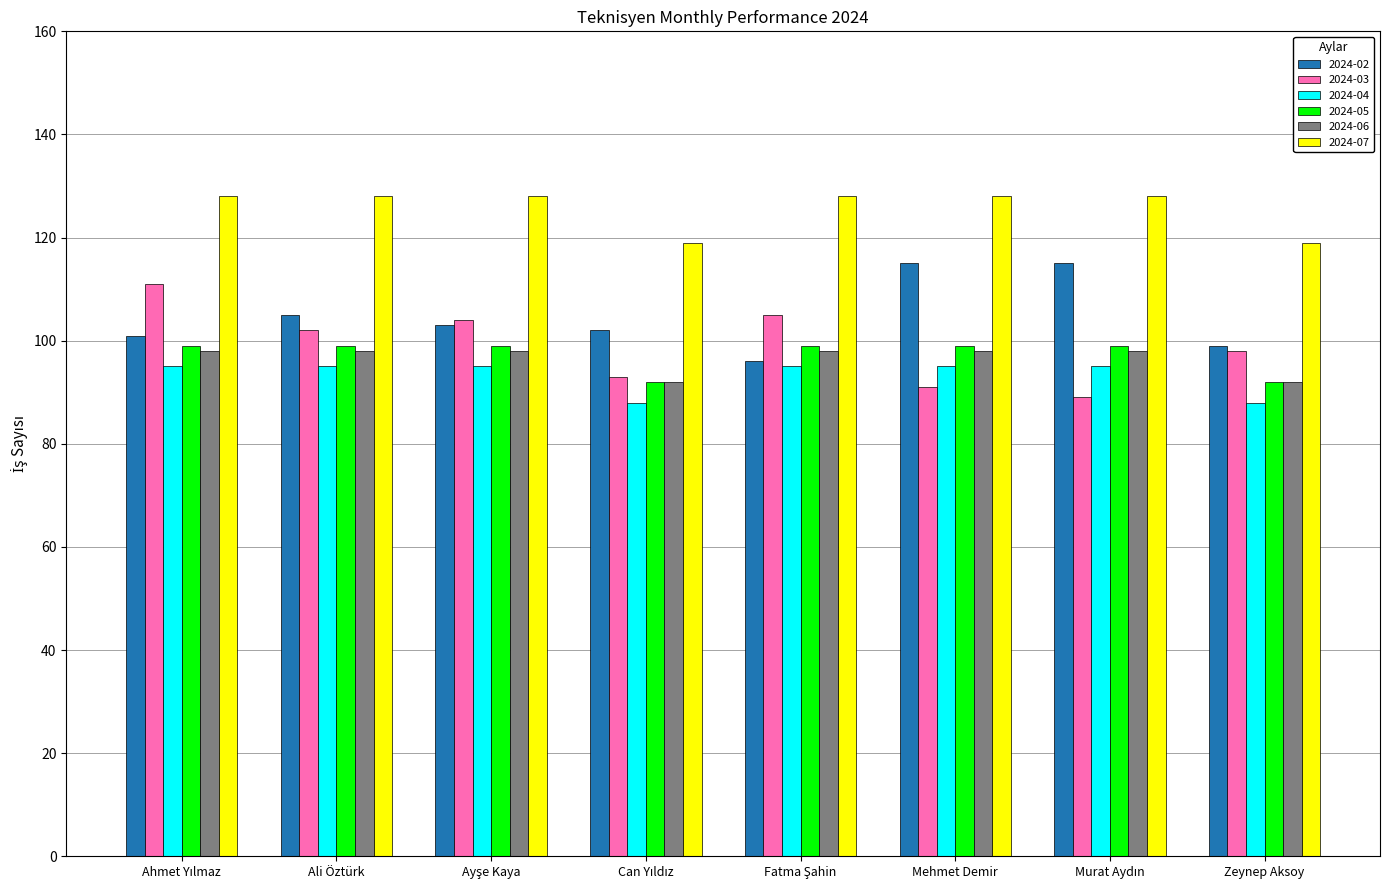

What is the value of the 2024-02 bar at the 7th from the left?

115